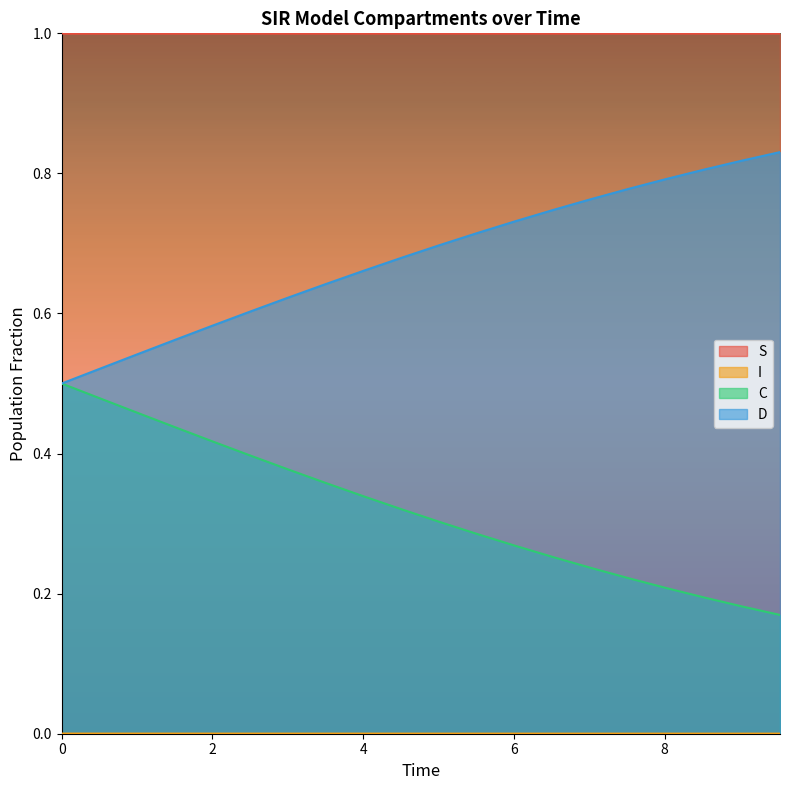

What is the greatest value displayed?

1.0